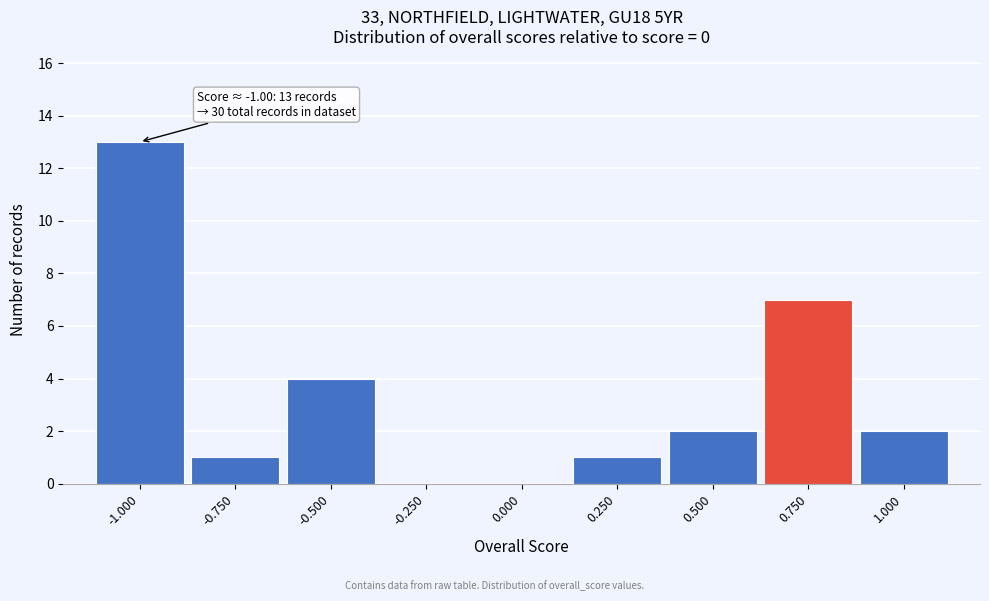

Which range on the x-axis has the tallest bar?

-1.125 to -0.875